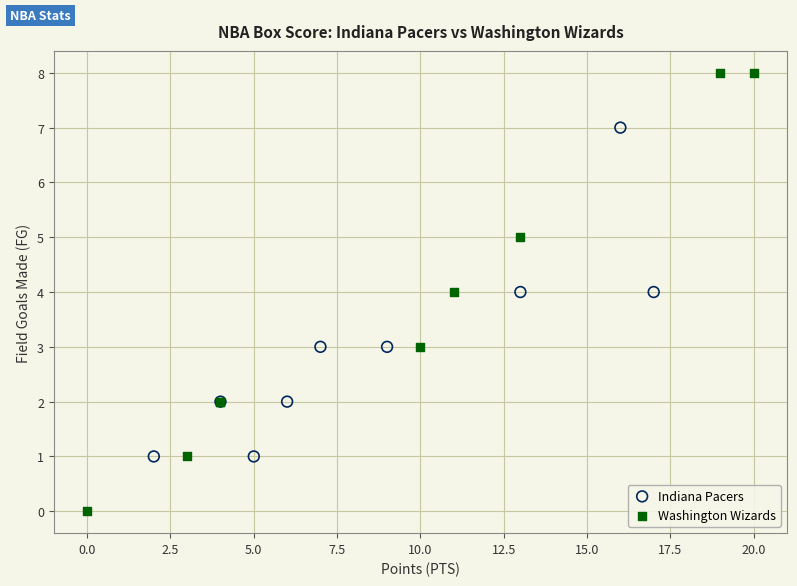

Which series contains the highest Y value?

Washington Wizards